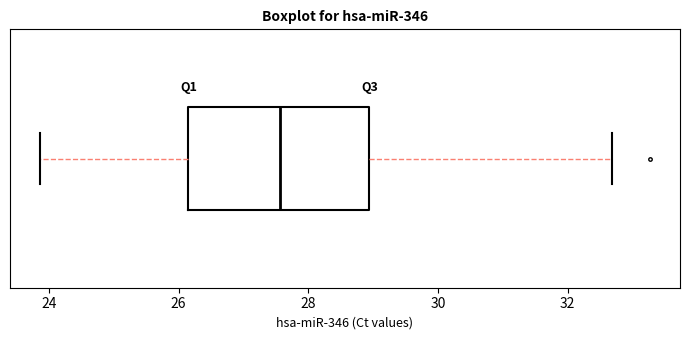

Transcribe this box plot: give where the median line is, the range the box spans, and where the two whiskers end, as read against the x-axis. The values are not printed on the chart, so give them approximately, as read against the axis.

median 27.6, box 26.2 to 29.0, whiskers 23.8 to 32.6